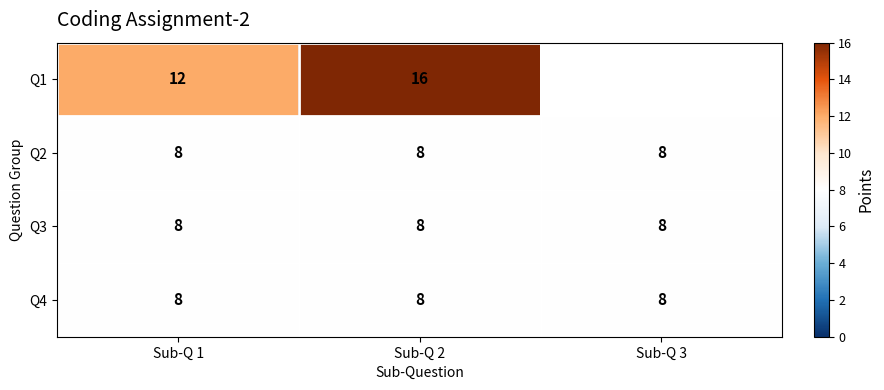

How many series are shown in this chart?

4